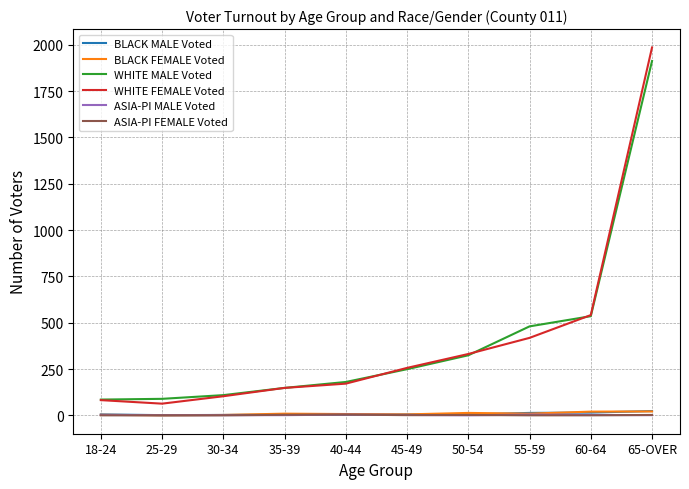

True or false: ASIA-PI MALE Voted and WHITE FEMALE Voted intersect in this chart.

False